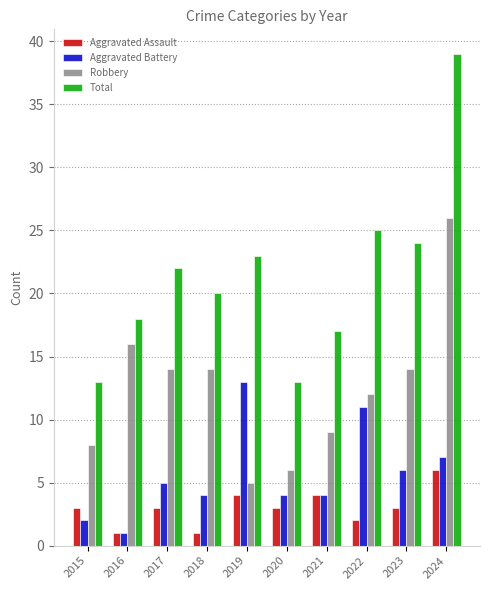

How many data points does each series have?

10